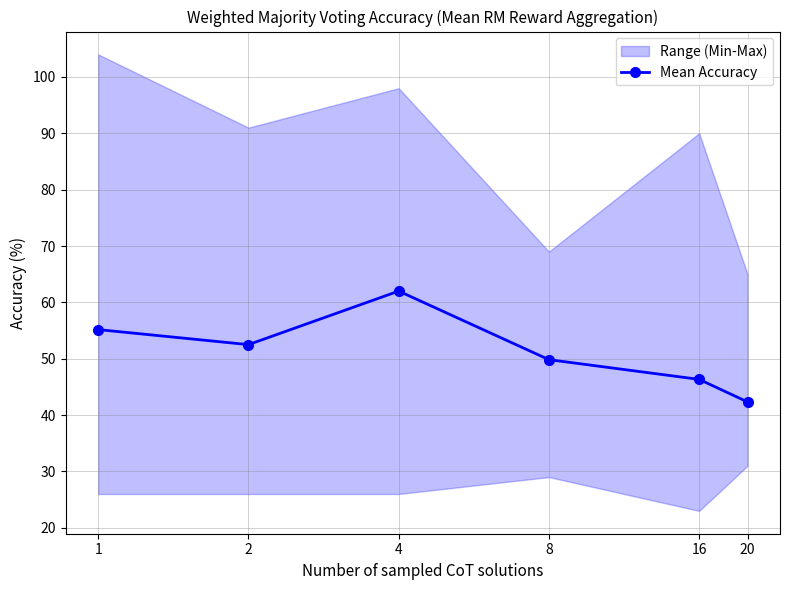

List the labels in order of value, largest first.

4, 1, 2, 8, 16, 20